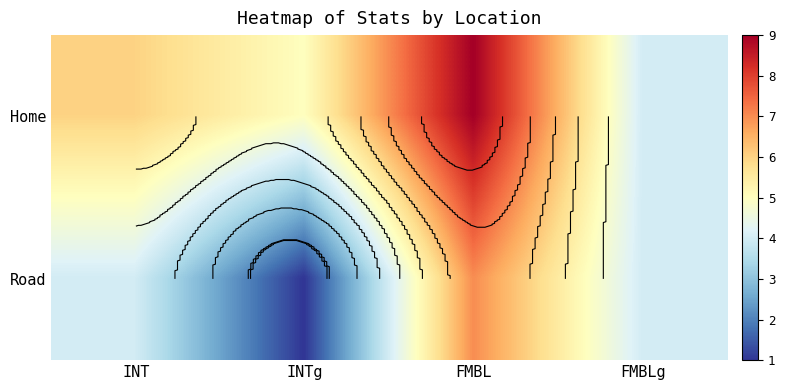

What is the minimum value for Home?

4